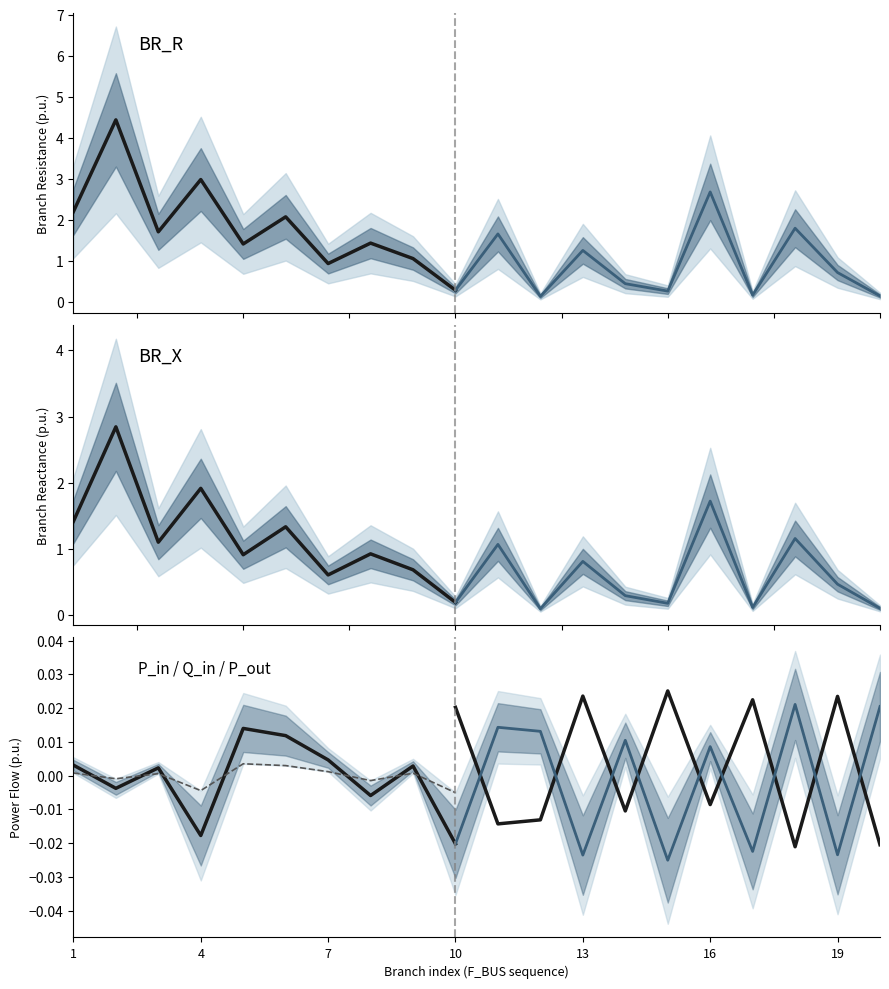

What is the average value of the BR_R series?

1.4